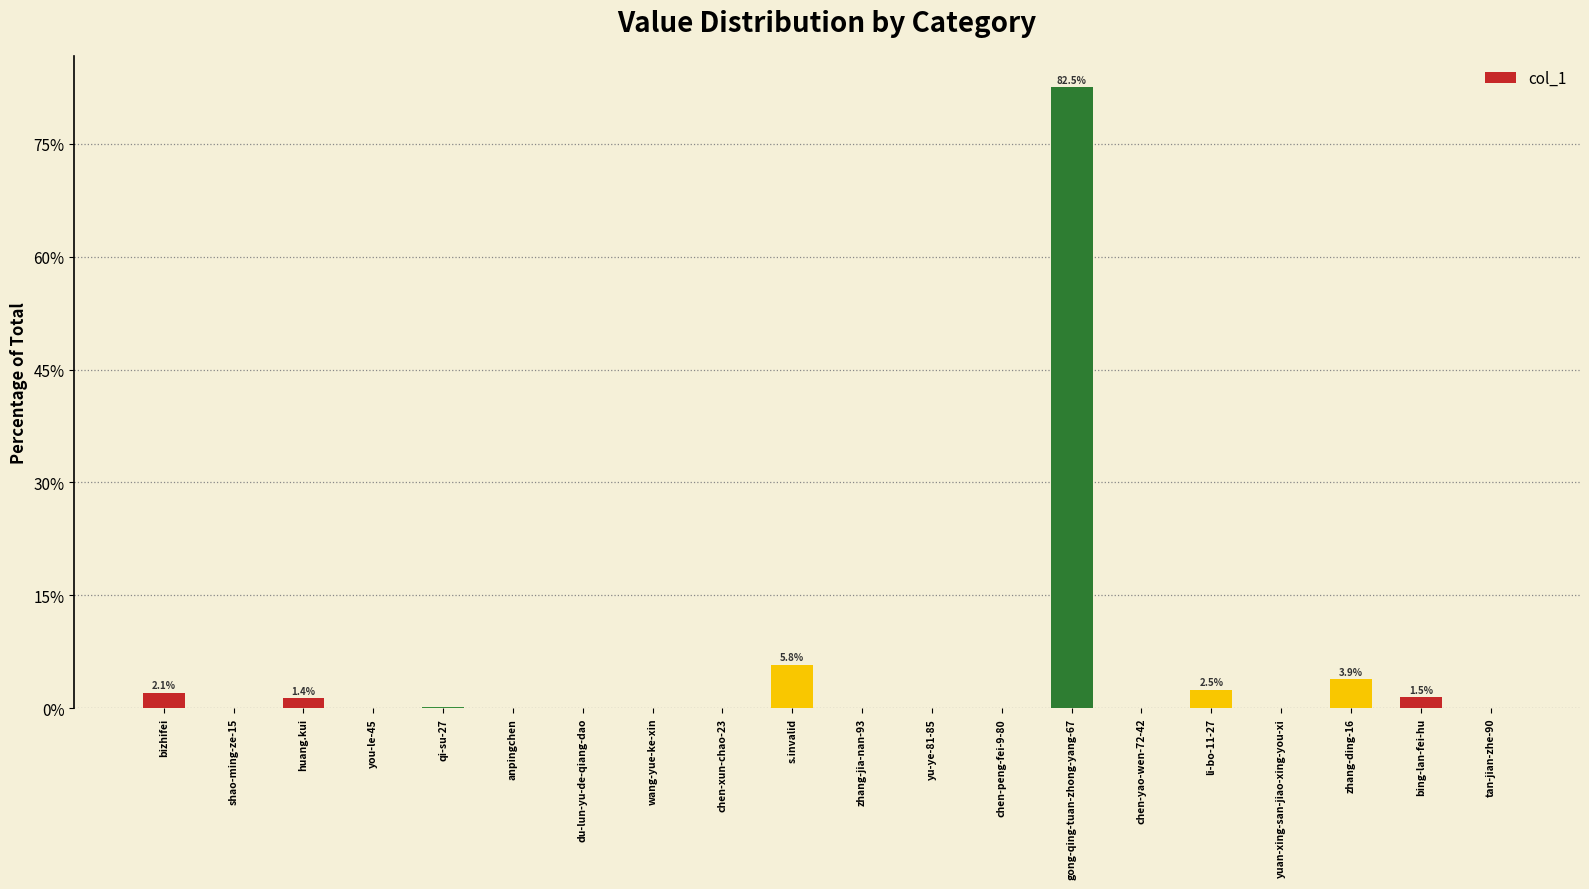

At which category does the chart reach its peak across all series?

gong-qing-tuan-zhong-yang-67